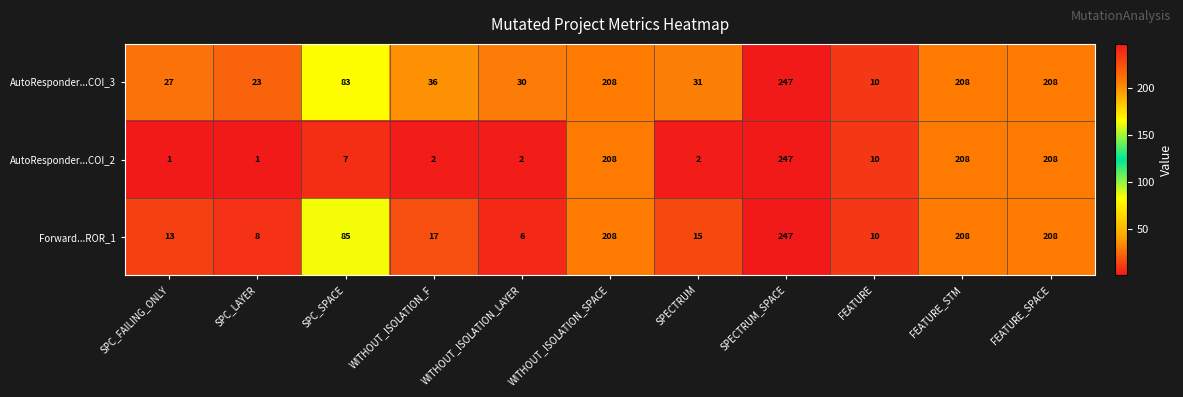

True or false: AutoResponder...COI_2 has a value of 74 at FEATURE_STM.

False